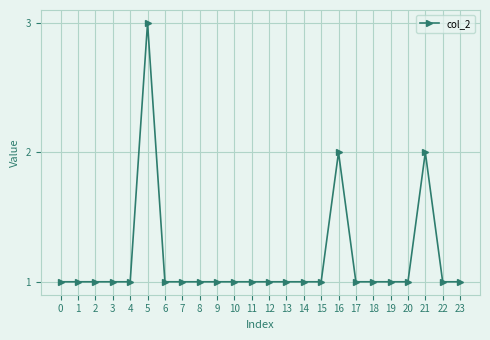

What is the sum of the values at 18 and 21?

3